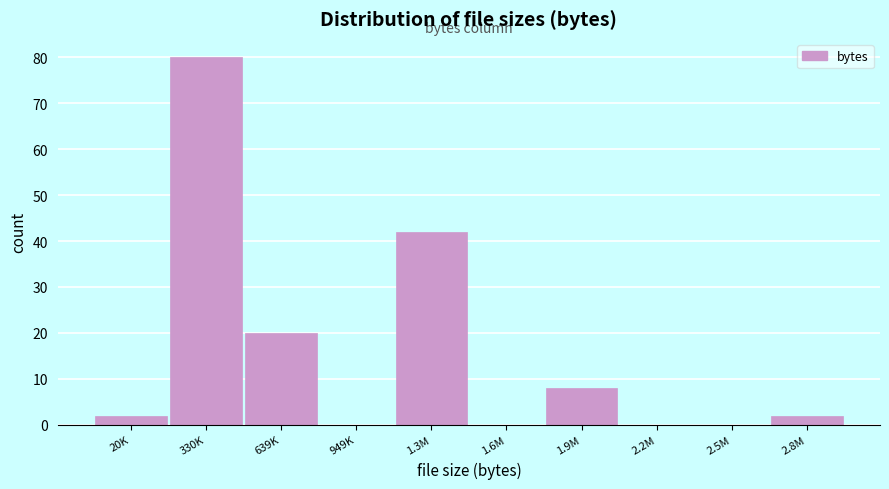

Reading left to right, transcribe all the data shown in this chart.

20K=2	330K=80	639K=20	949K=0	1.3M=42	1.6M=0	1.9M=8	2.2M=0	2.5M=0	2.8M=2